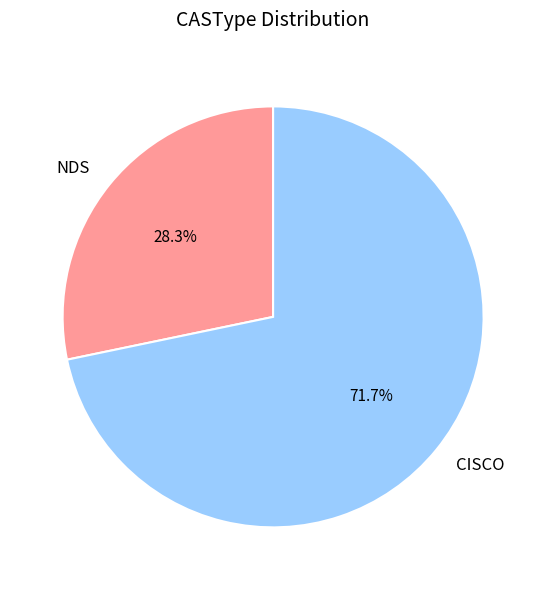

Rank the categories by value from highest to lowest.

CISCO, NDS